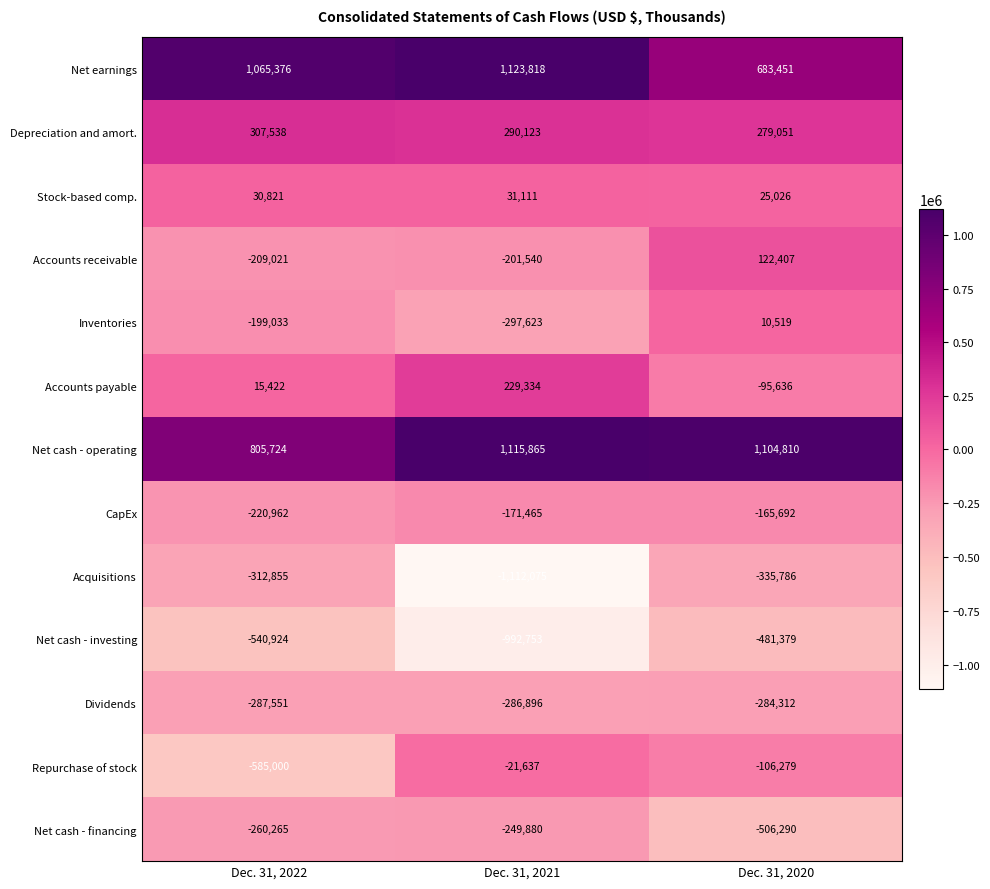

At which category is the sum across all series the highest?

Dec. 31, 2020